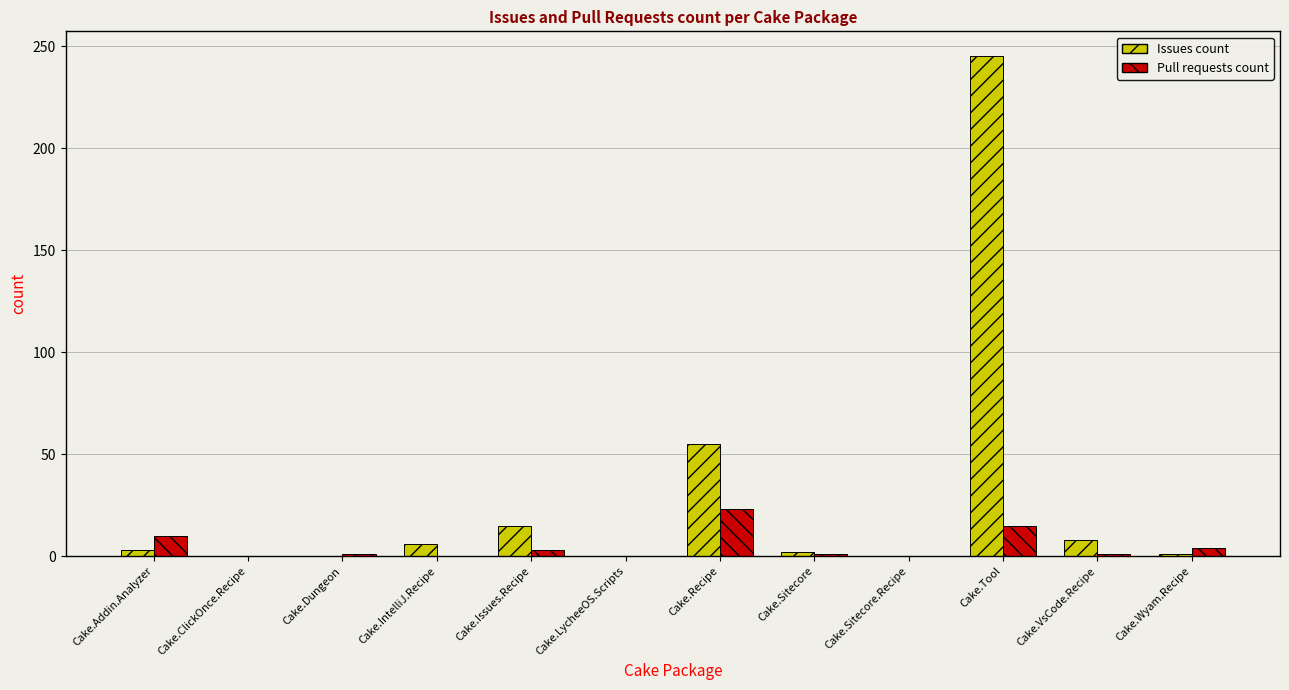

What is the sum of all Issues count values?

335